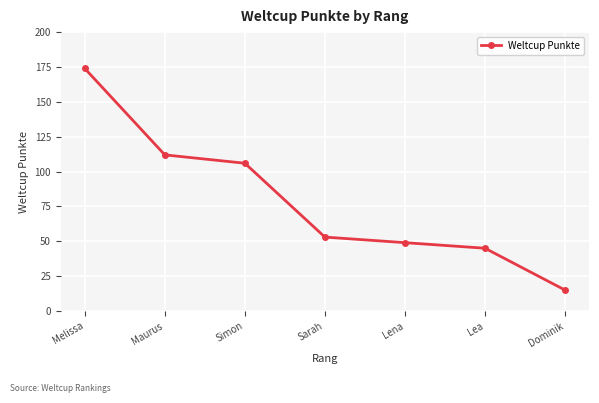

What is the greatest value displayed?

174